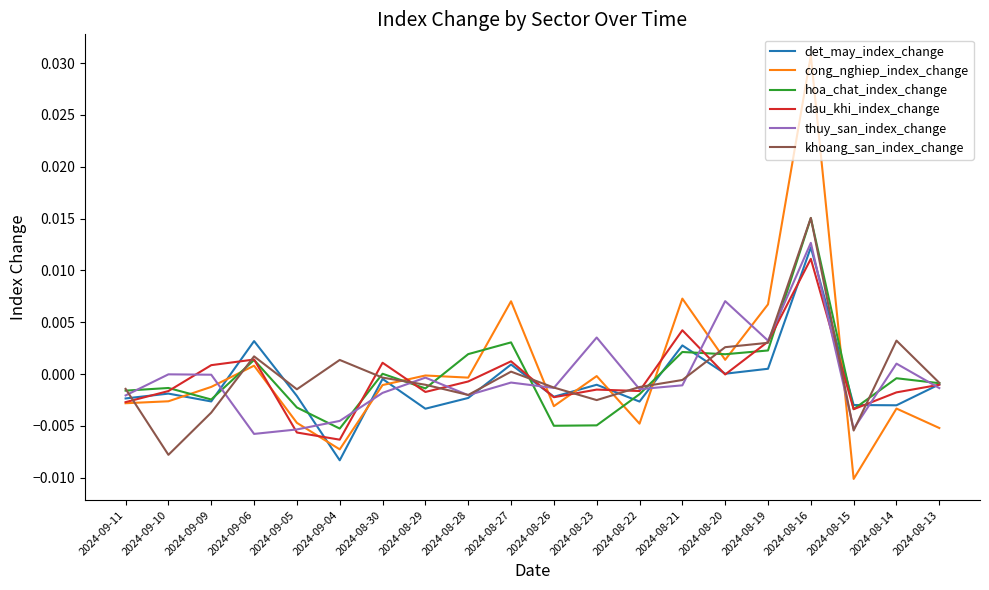

True or false: dau_khi_index_change has a value of 0.0 at 2024-08-30.

True